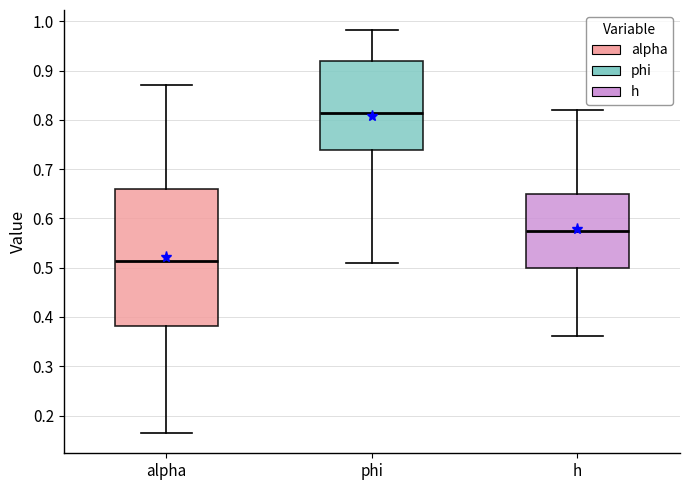

Which box's median line is the highest?

phi